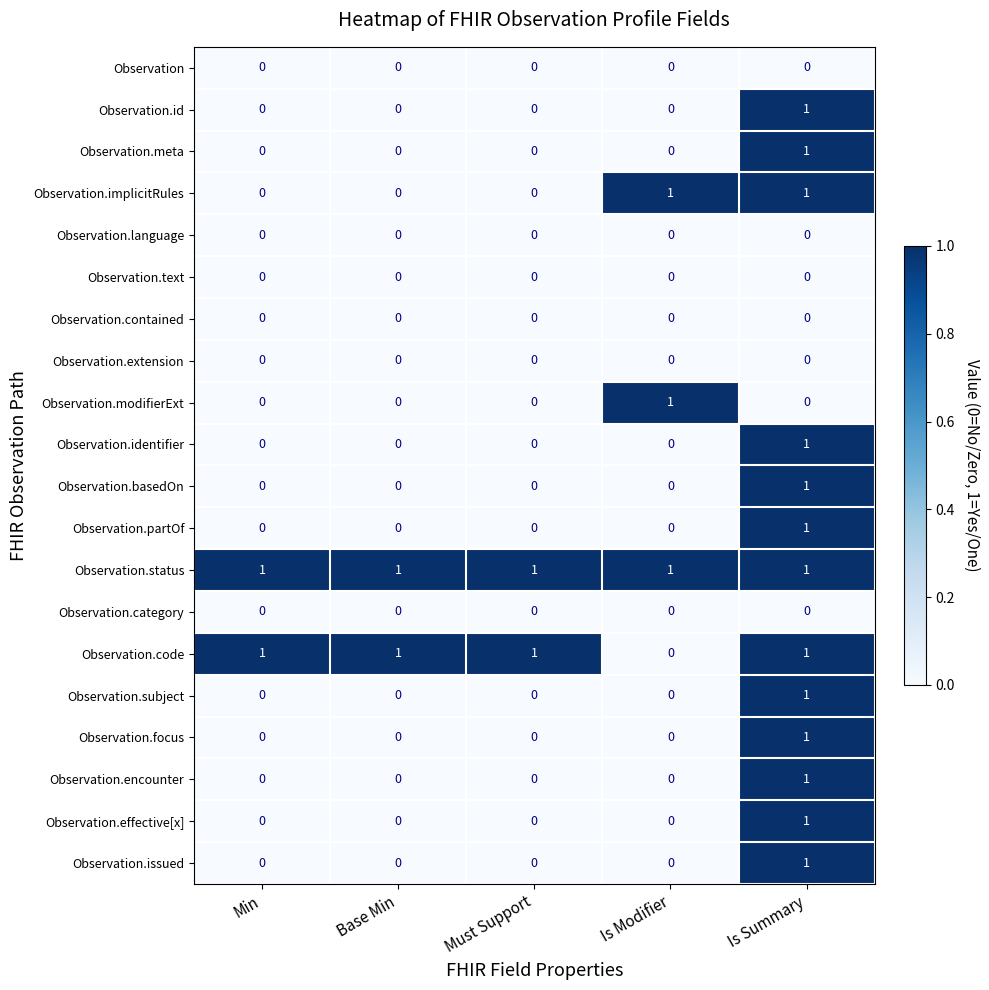

At which category is the sum across all series the highest?

Is Summary